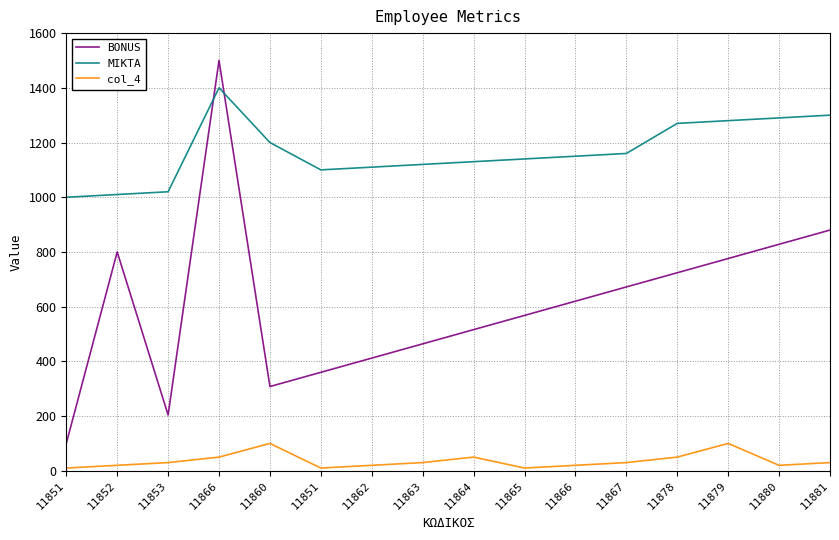

What are all the series names shown in the legend?

BONUS, MIKTA, col_4